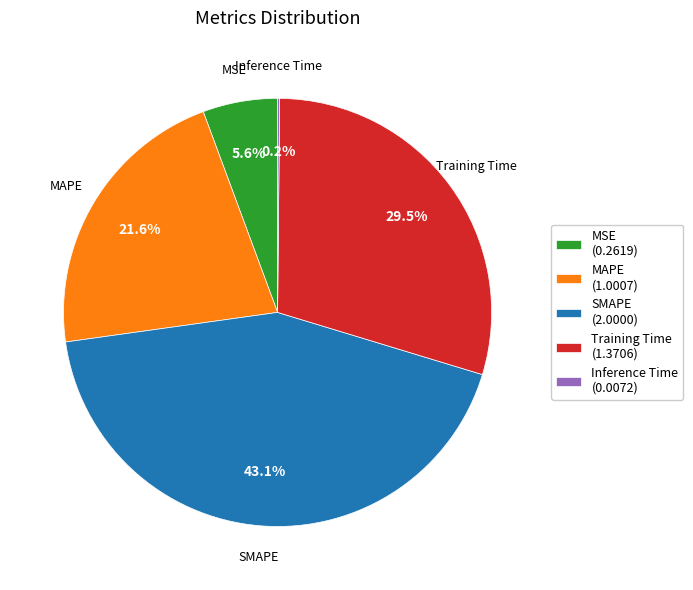

Is there any slice that represents more than half of the pie?

No